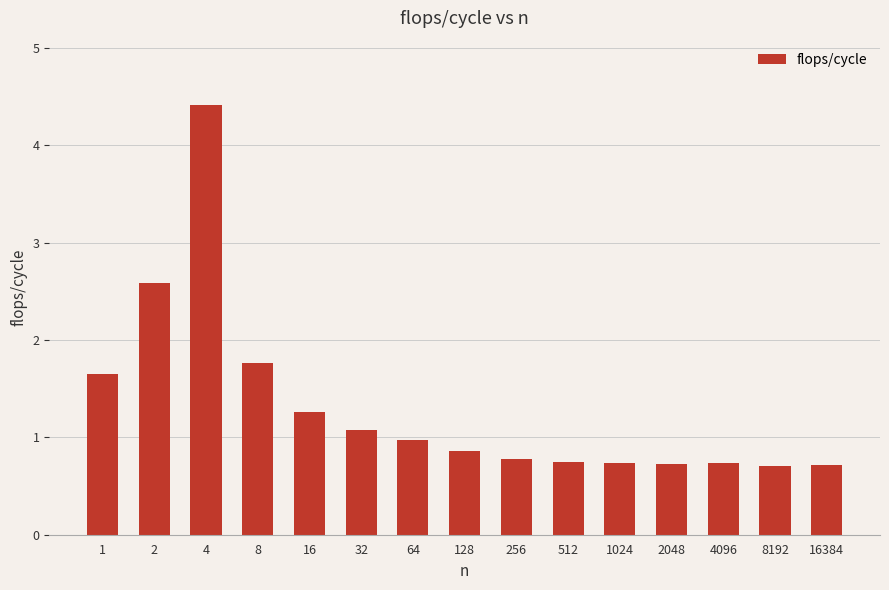

Where is the data nearest to the value 2?

8